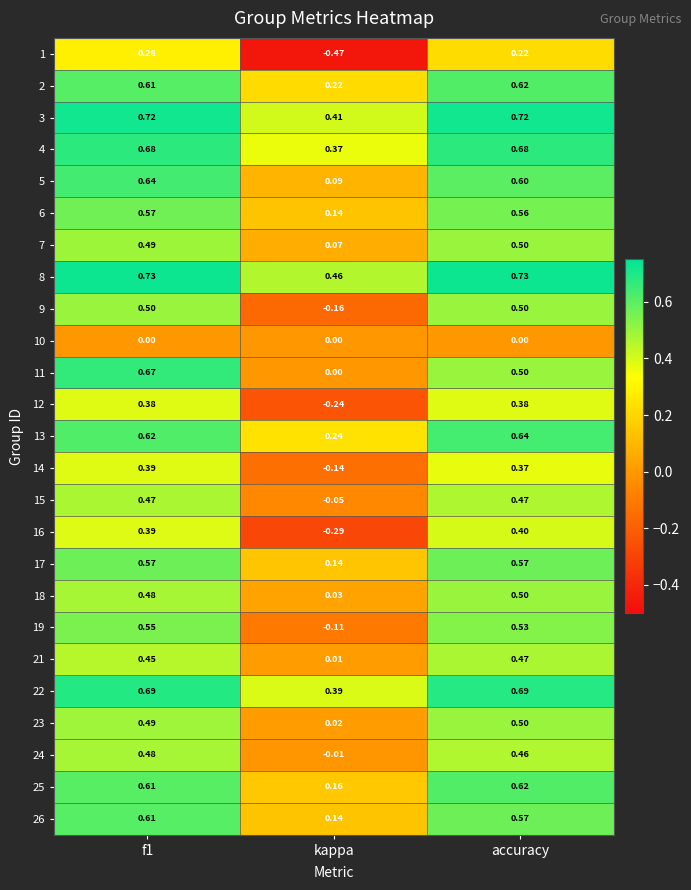

Is the value of 5 at accuracy greater than the value of 16 at kappa?

Yes